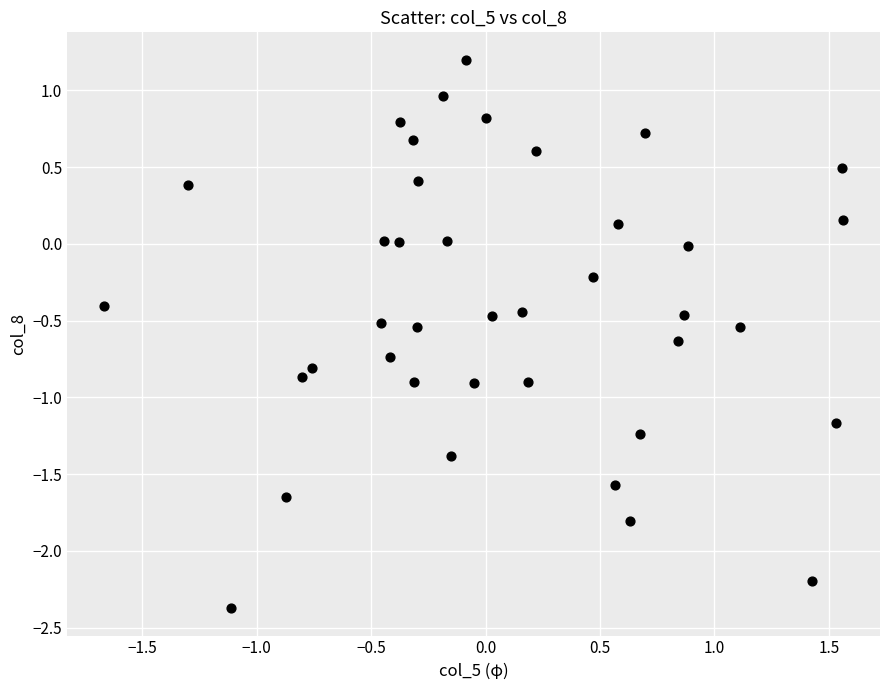

What is the range of Y values (max minus min)?

3.6